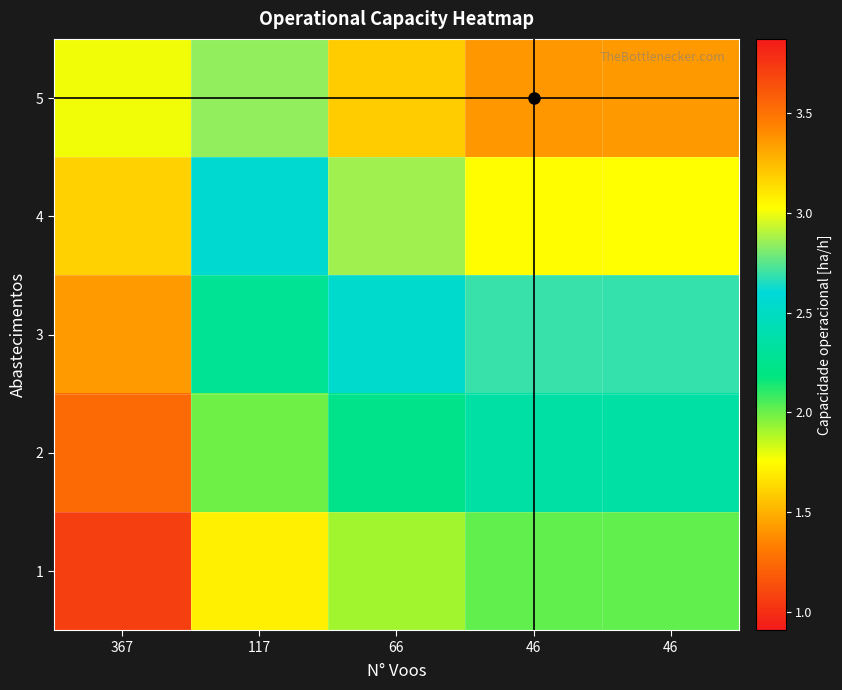

What is the difference between the highest and lowest values at 66?

1.3